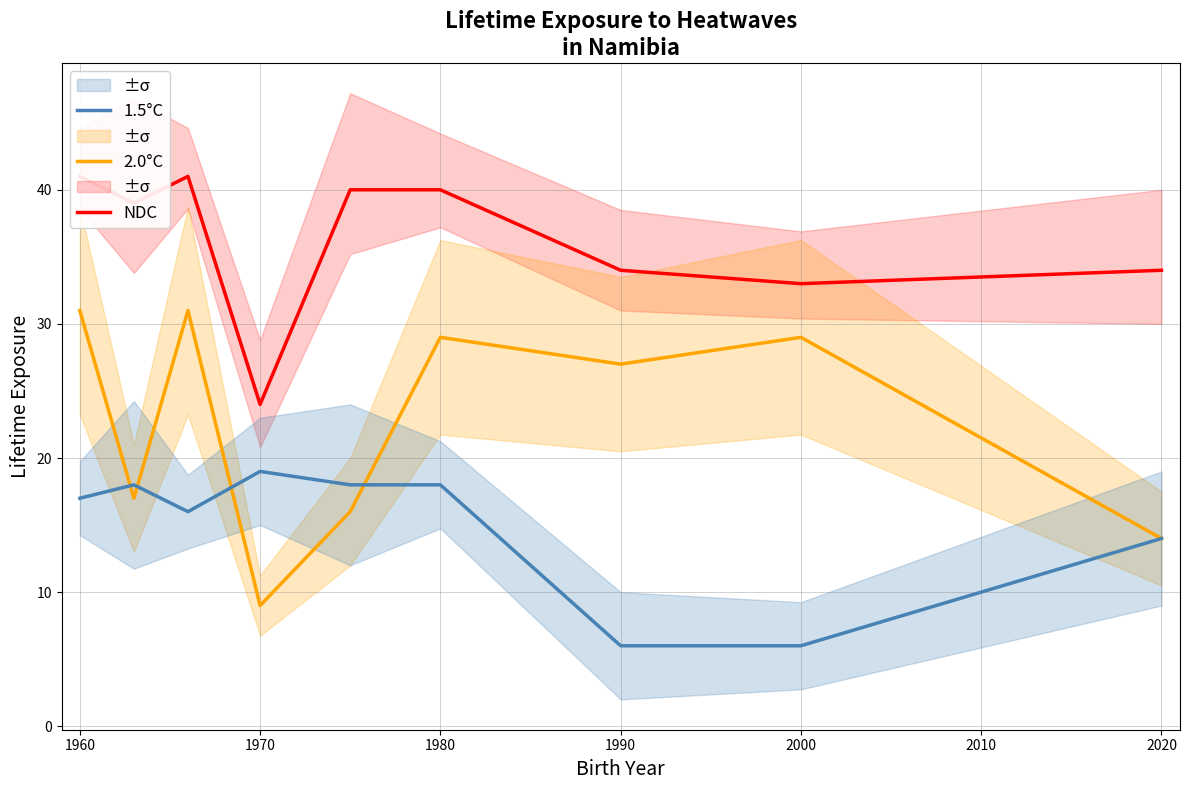

The 2.0°C series shows 31 at 1960. True or false?

True